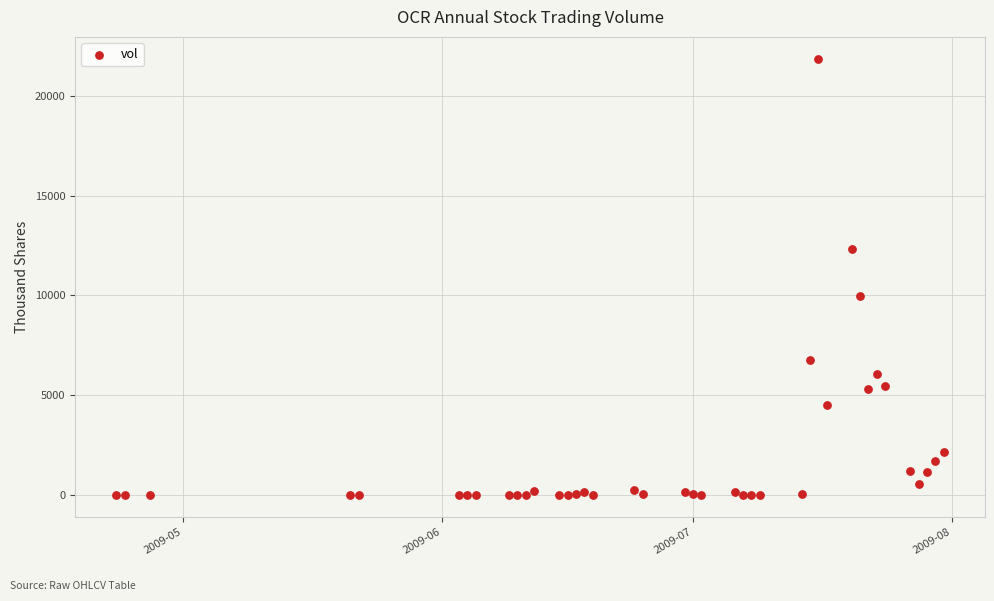

What Y value in the scatter plot is closest to 10923?

9996.8